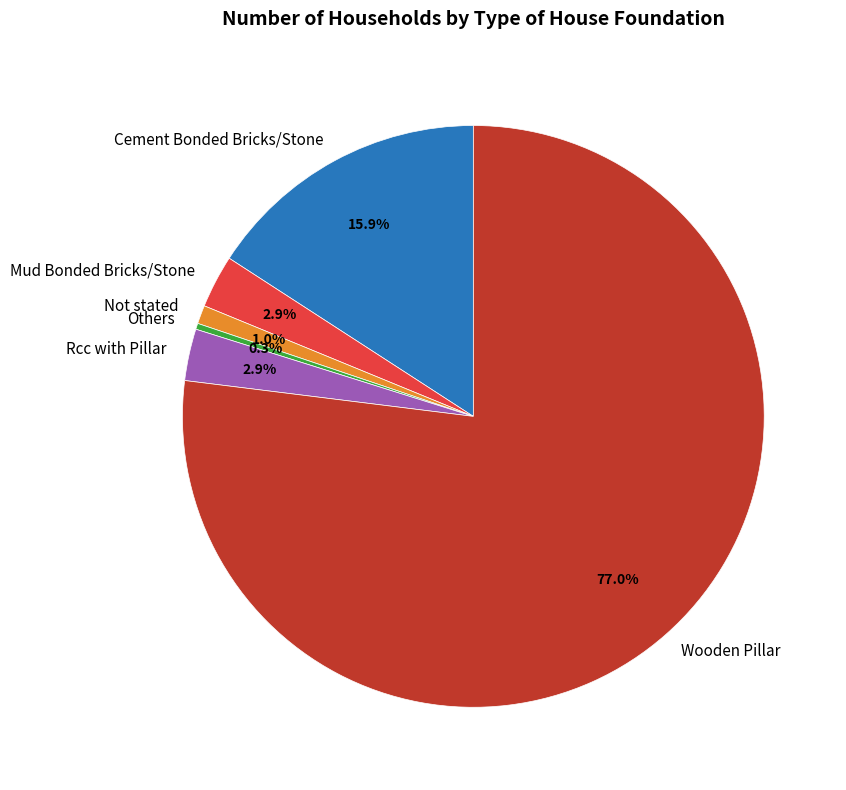

To the nearest percent, what is the difference between the Mud Bonded Bricks/Stone and Others slice percentages?

3%